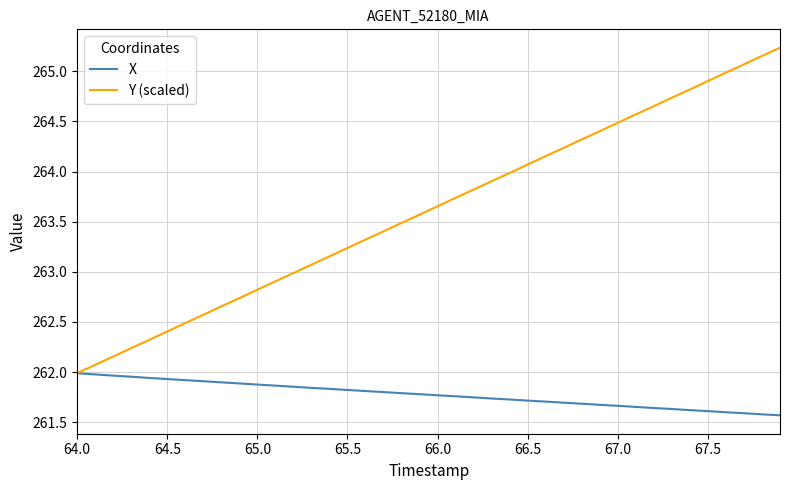

Which series has the largest total across all categories?

Y (scaled)